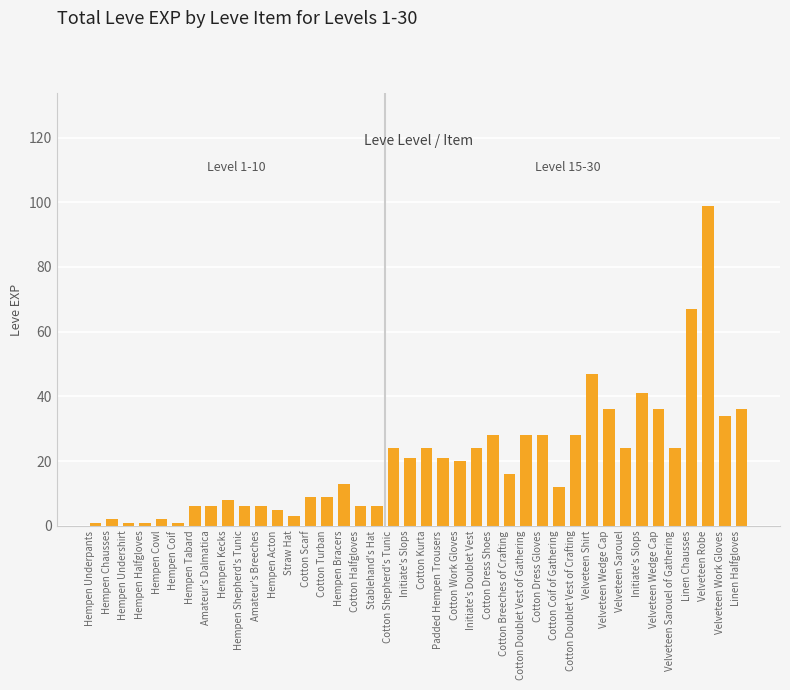

What is the difference between the maximum and second lowest values?

98